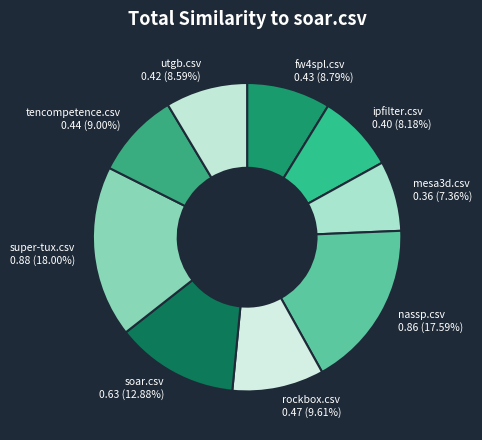

How many segments does this pie chart have?

9